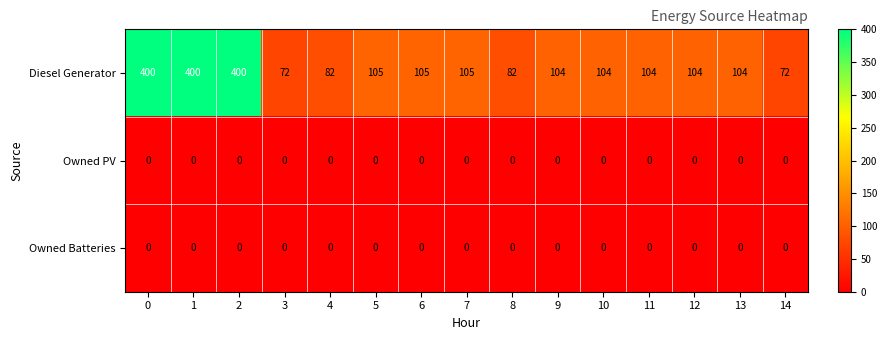

At how many categories does at least one series exceed 51?

15